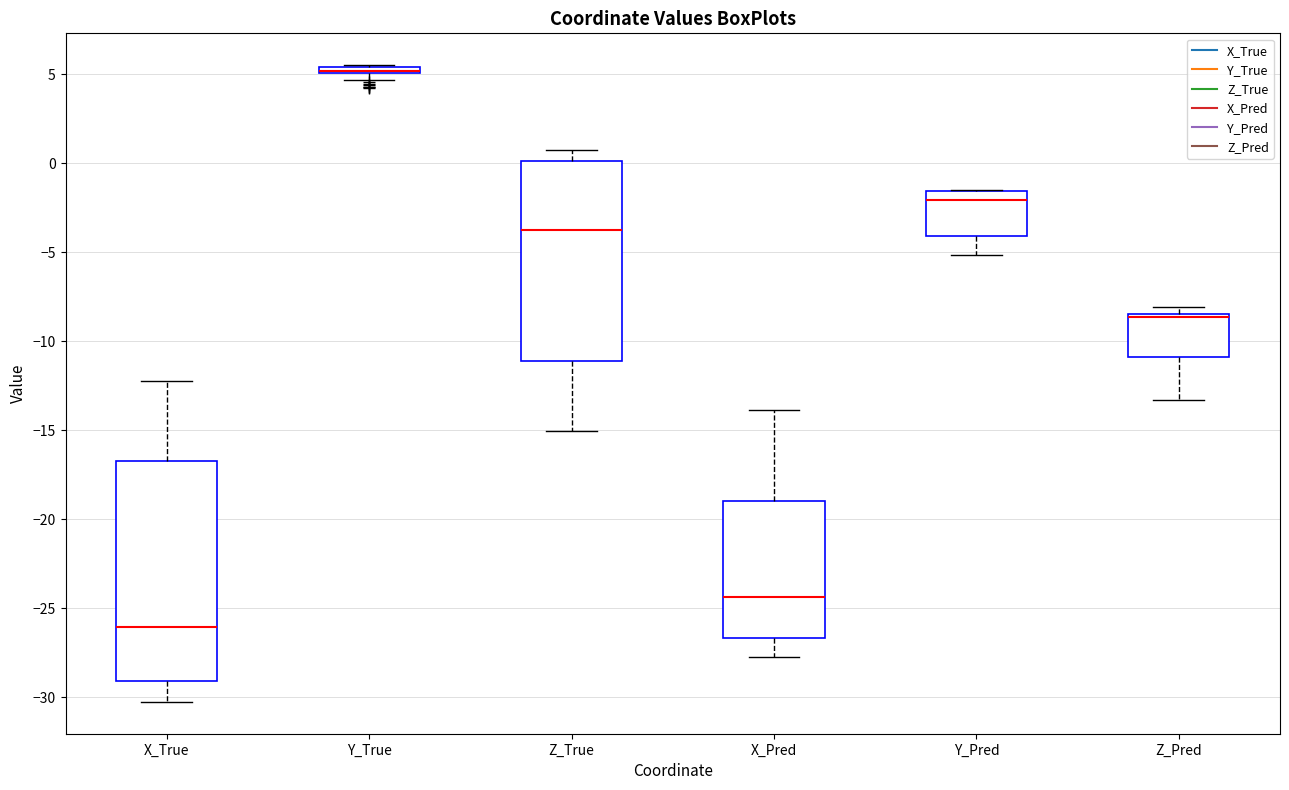

Where is the lower edge of the box for Z_Pred on the y-axis? The values are not printed on the chart, so give them approximately, as read against the axis.

-11.0